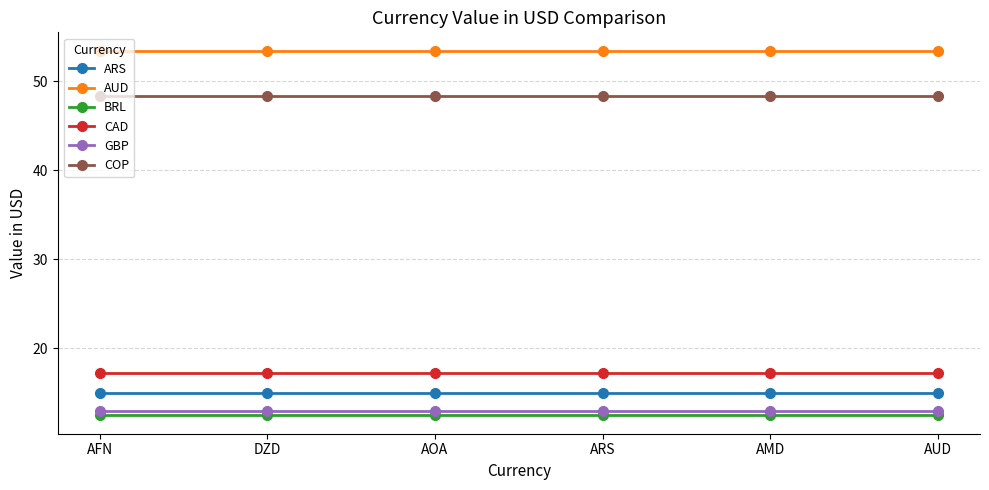

What is the difference between the highest and lowest values at AOA?

41.0